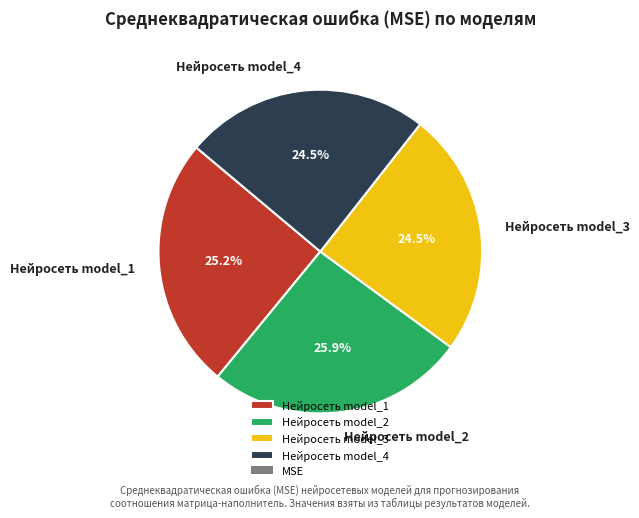

Which slice is the largest?

Нейросеть model_2